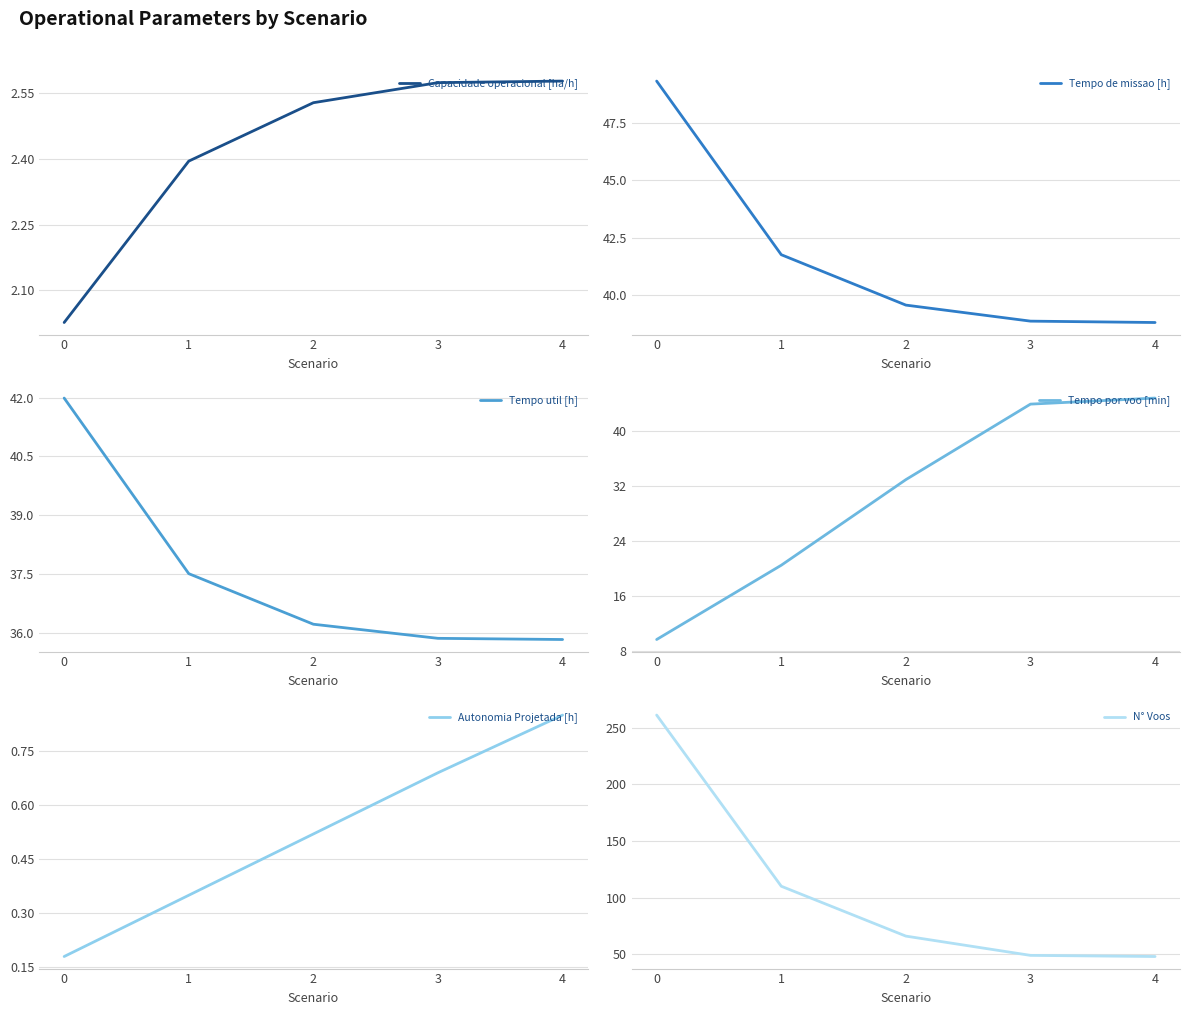

What are all the series names shown in the legend?

Capacidade operacional [ha/h], Tempo de missao [h], Tempo util [h], Tempo por voo [min], Autonomia Projetada [h], N° Voos